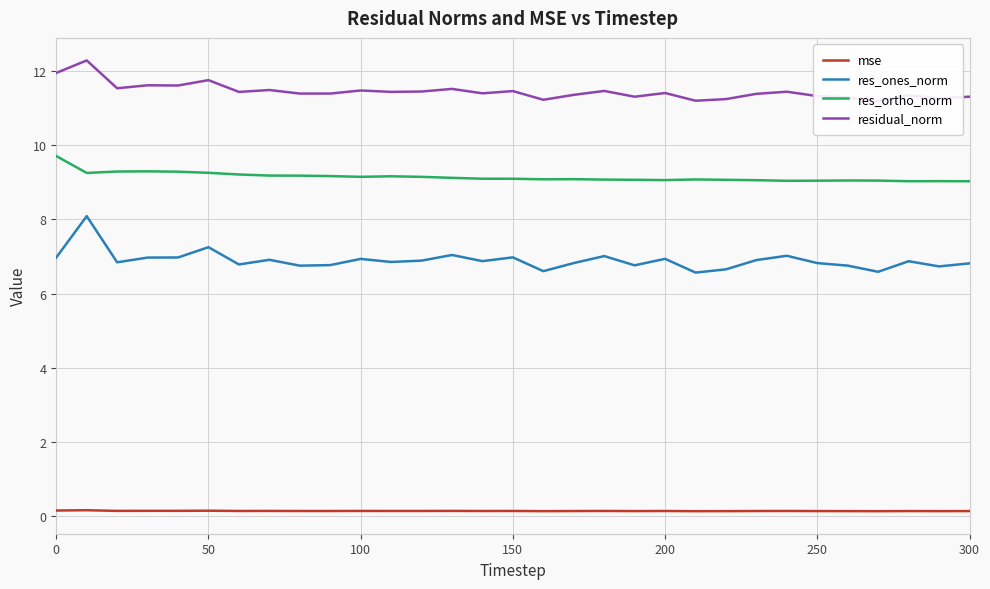

What is the maximum value for res_ones_norm?

8.1